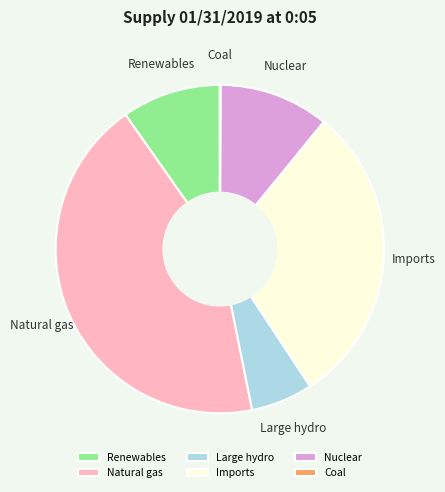

Combined, do Renewables and Imports account for over 50%?

No